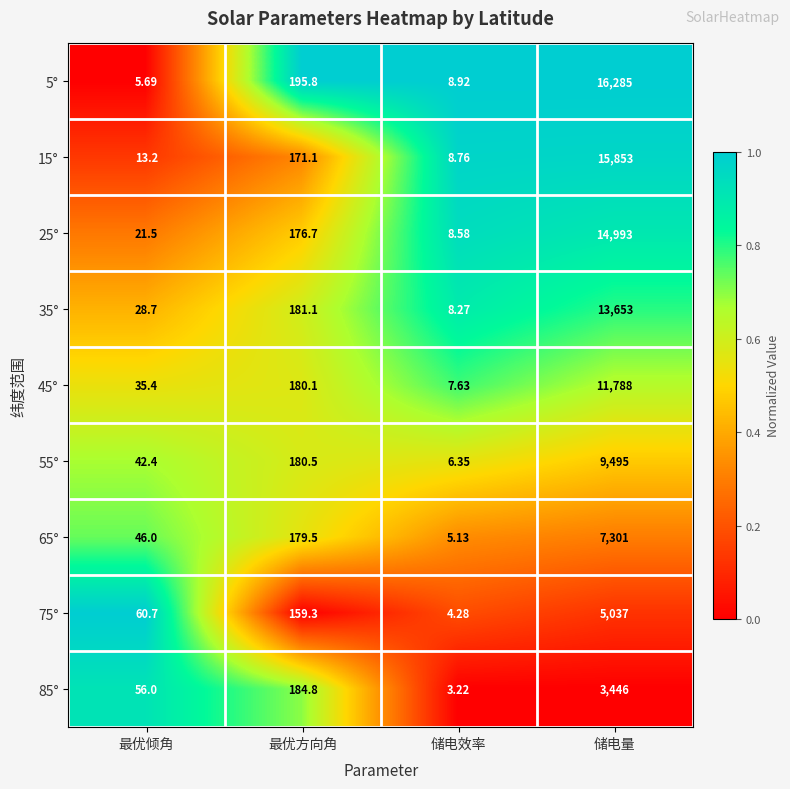

Where does the 55° series first go above 180?

最优方向角